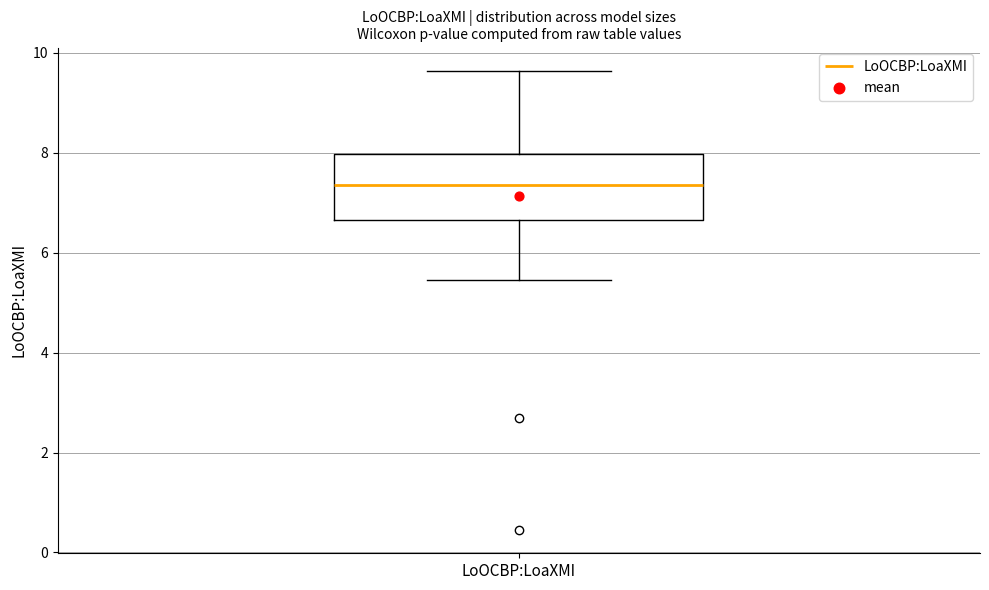

Read this box plot against the y-axis: the position of the median line, the range covered by the box, and the ends of both whiskers. The values are not printed on the chart, so give them approximately, as read against the axis.

median 7.4, box 6.6 to 8.0, whiskers 5.4 to 9.6